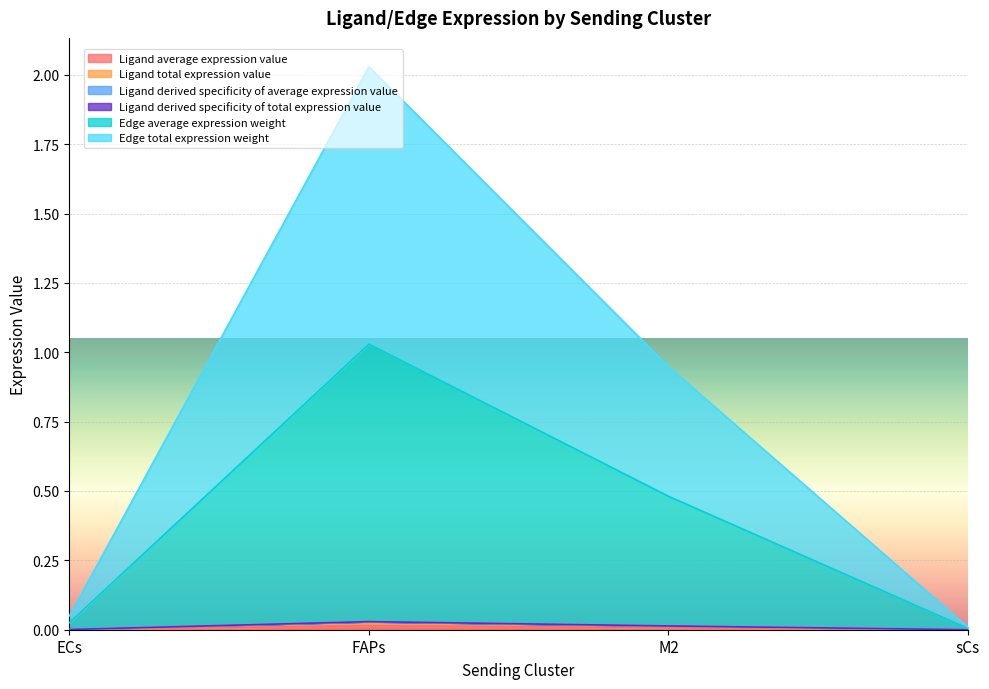

Between sCs and M2, which is larger?

M2